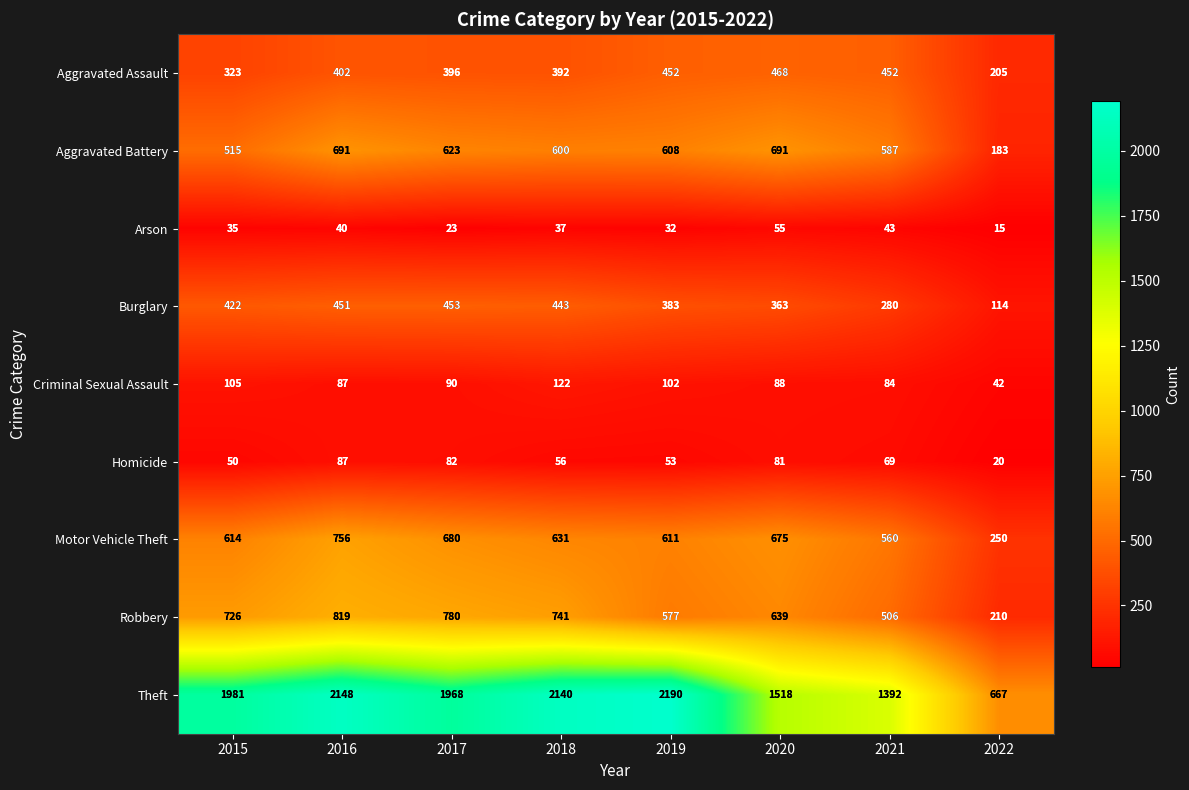

What is the difference between the maximum and second lowest values in the Theft series?

798